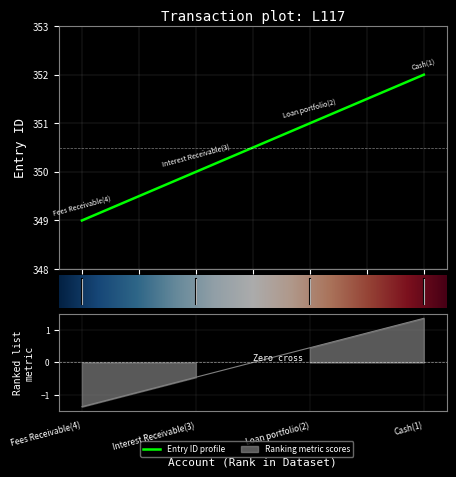

How many series are shown in this chart?

1